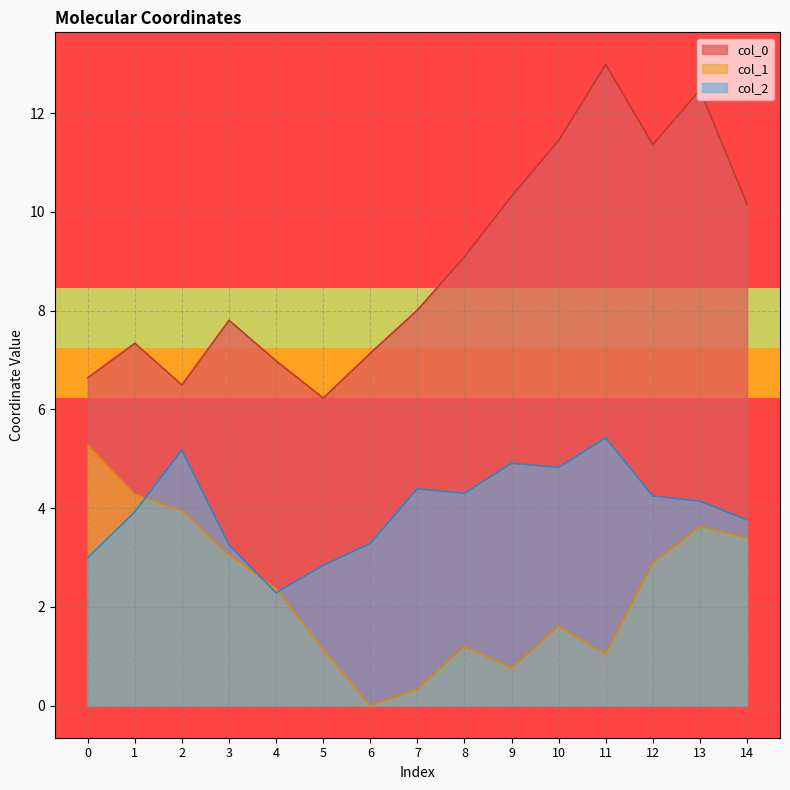

The value of col_2 at 7 is 4.4. True or false?

True